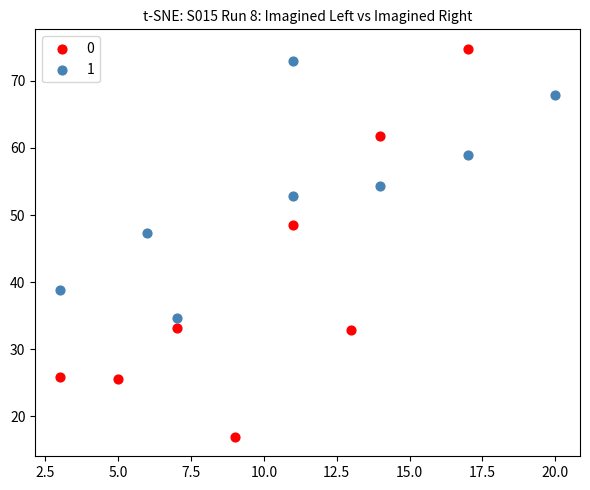

What are all the series names shown in the legend?

0, 1